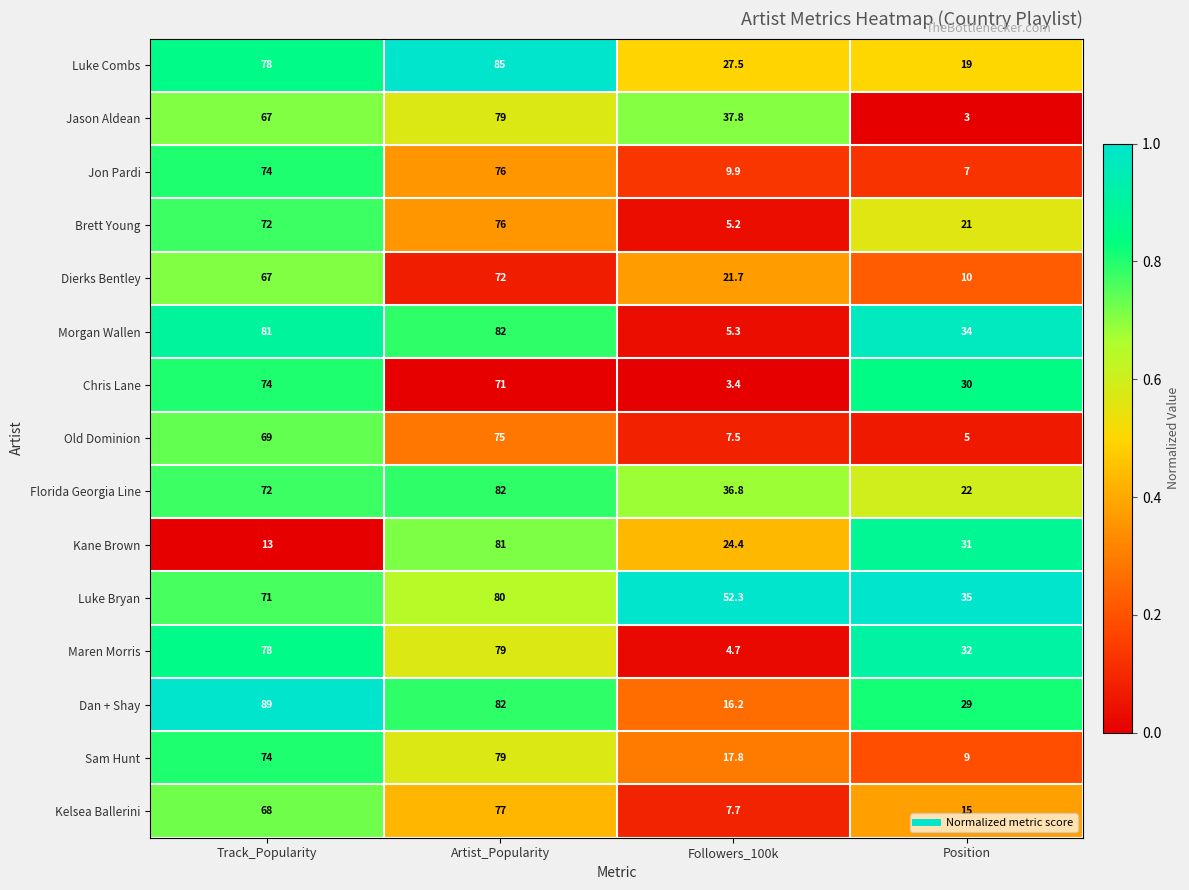

At which label is Luke Bryan closest to 57?

Followers_100k